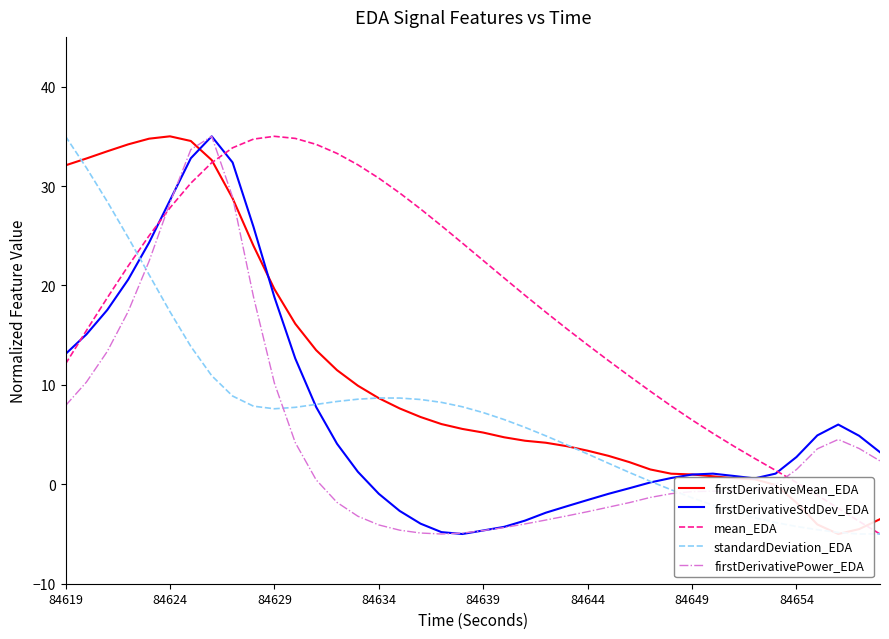

What is the maximum value for firstDerivativeStdDev_EDA?

35.0